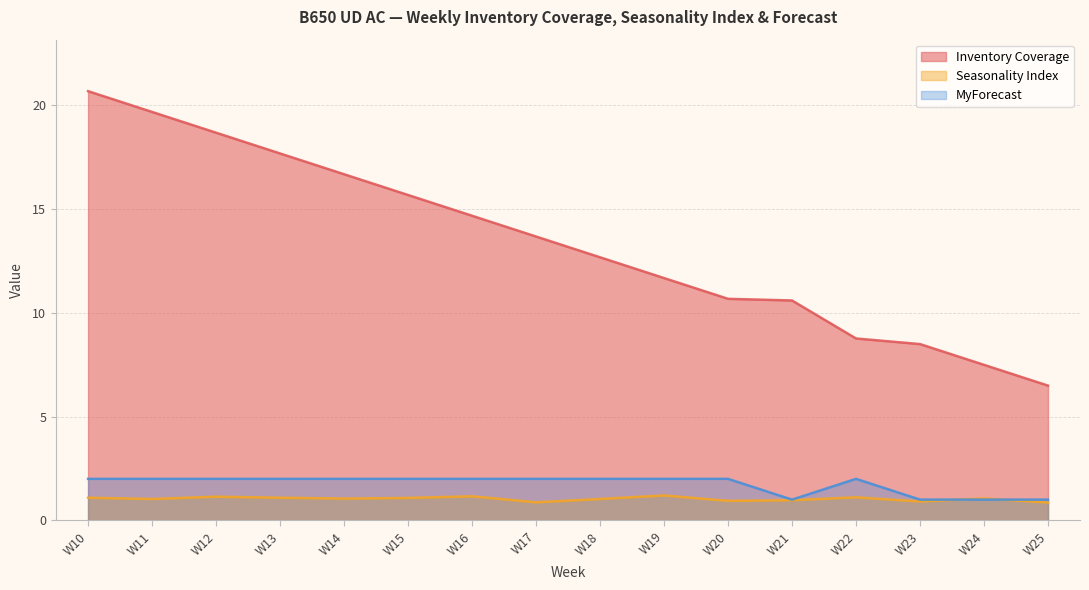

Which category has the lowest value across all series?

W25